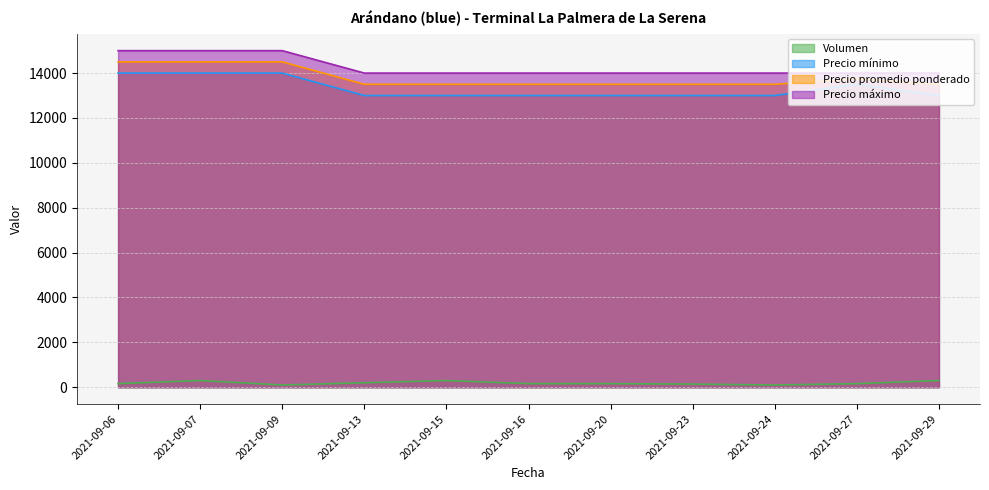

List the series in order of their peak value, highest first.

Precio máximo, Precio promedio ponderado, Precio mínimo, Volumen